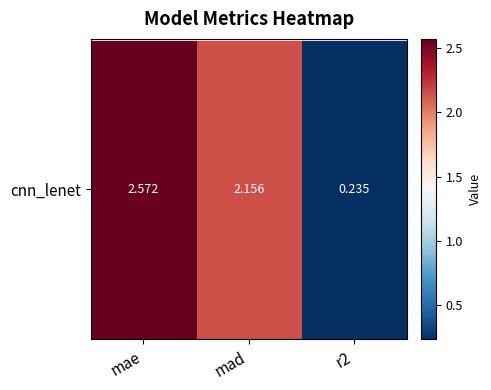

Where is the data nearest to the value 1?

r2